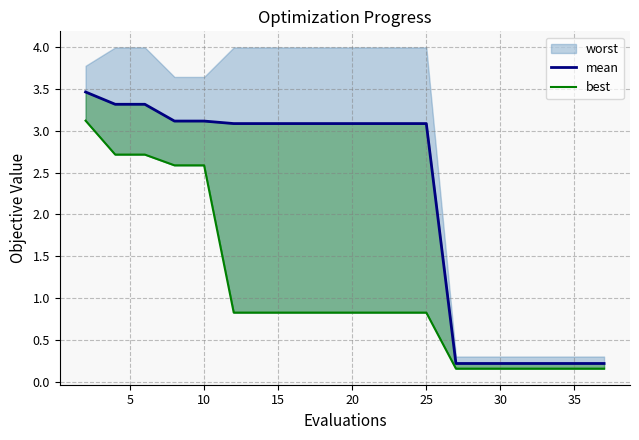

What is the difference between the maximum and minimum values in the mean series?

3.2